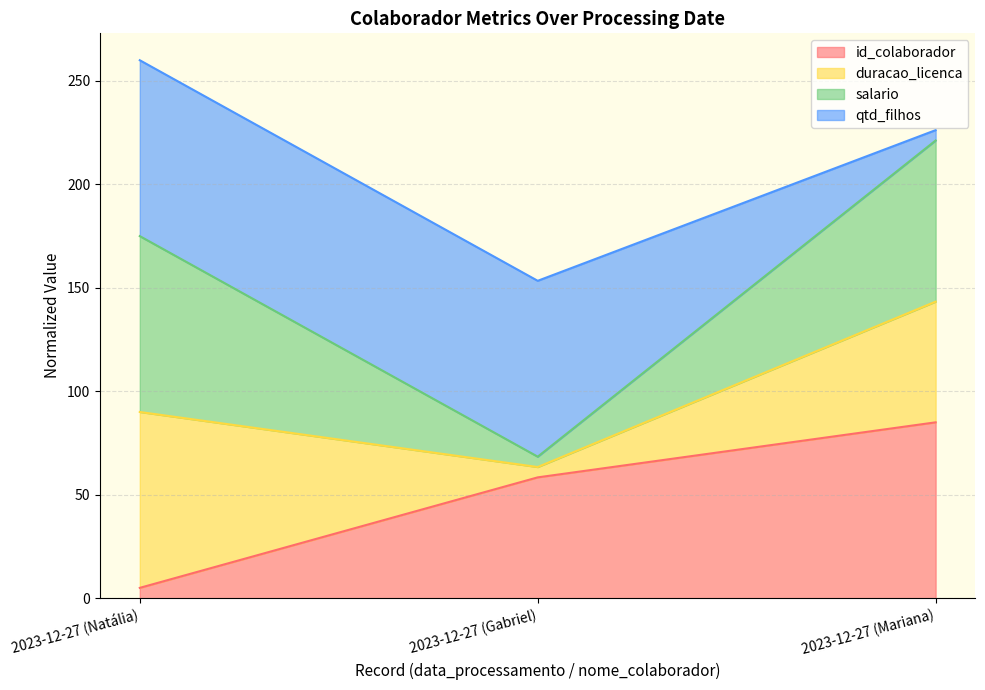

What are all the series names shown in the legend?

id_colaborador, duracao_licenca, salario, qtd_filhos